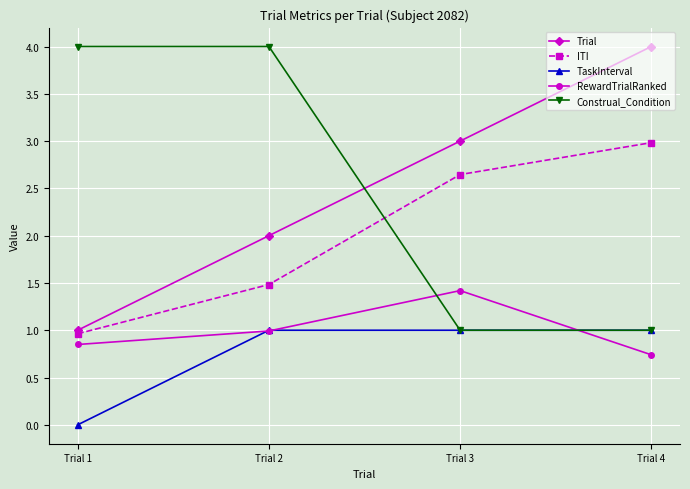

What is the greatest value displayed?

4.0